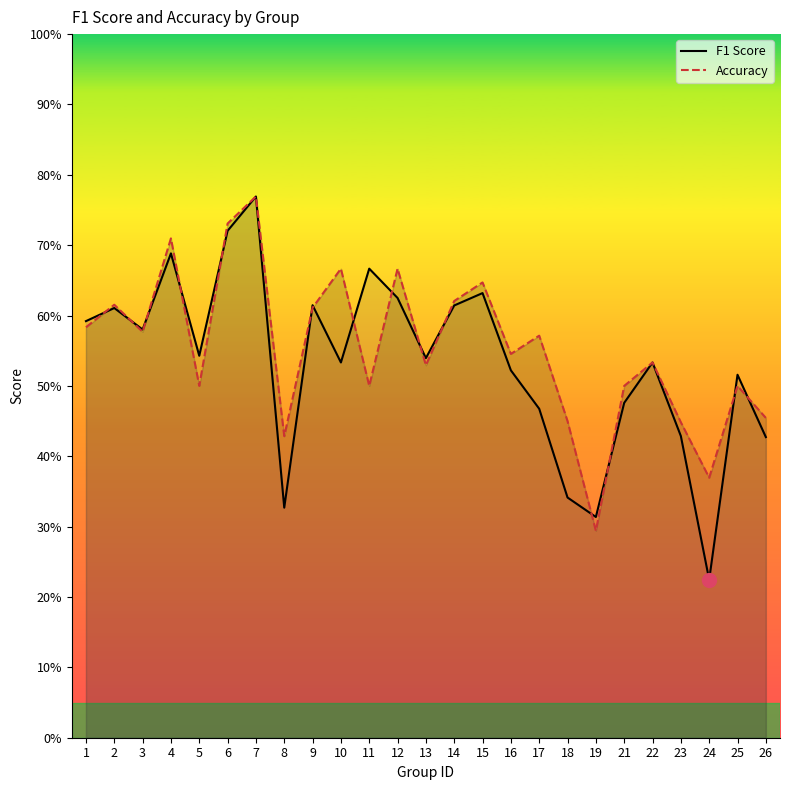

What is the average value of the Accuracy series?

0.6